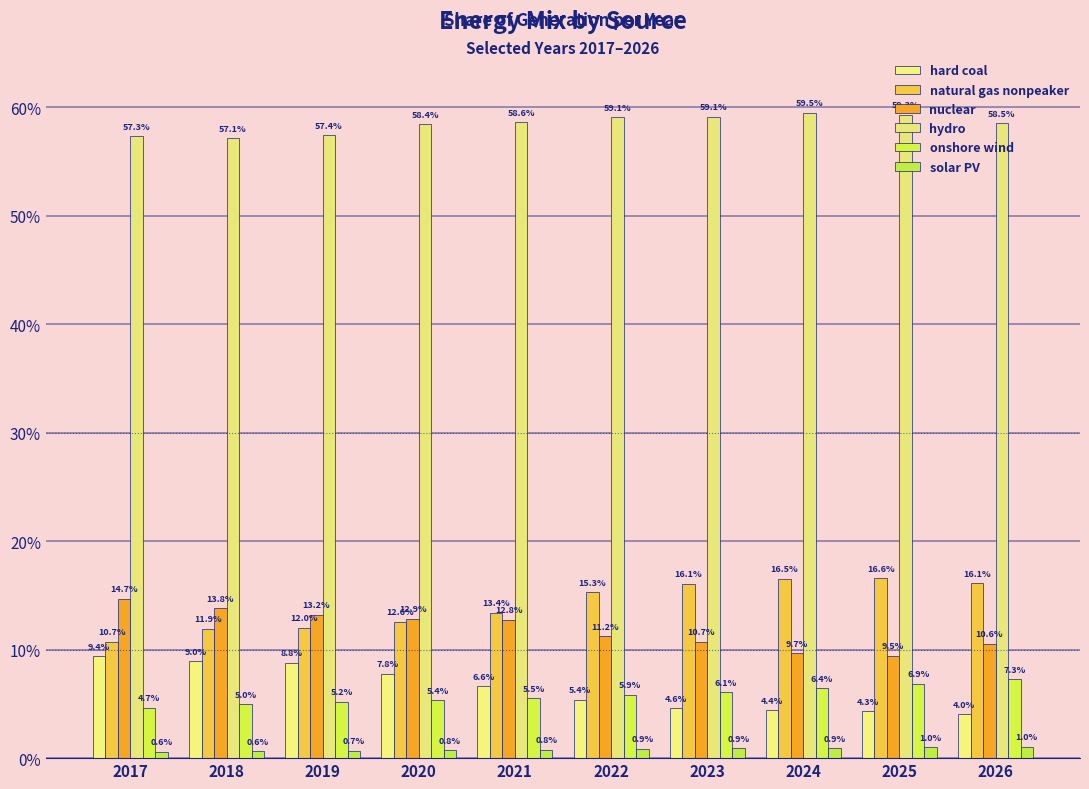

Are the bars horizontal?

No